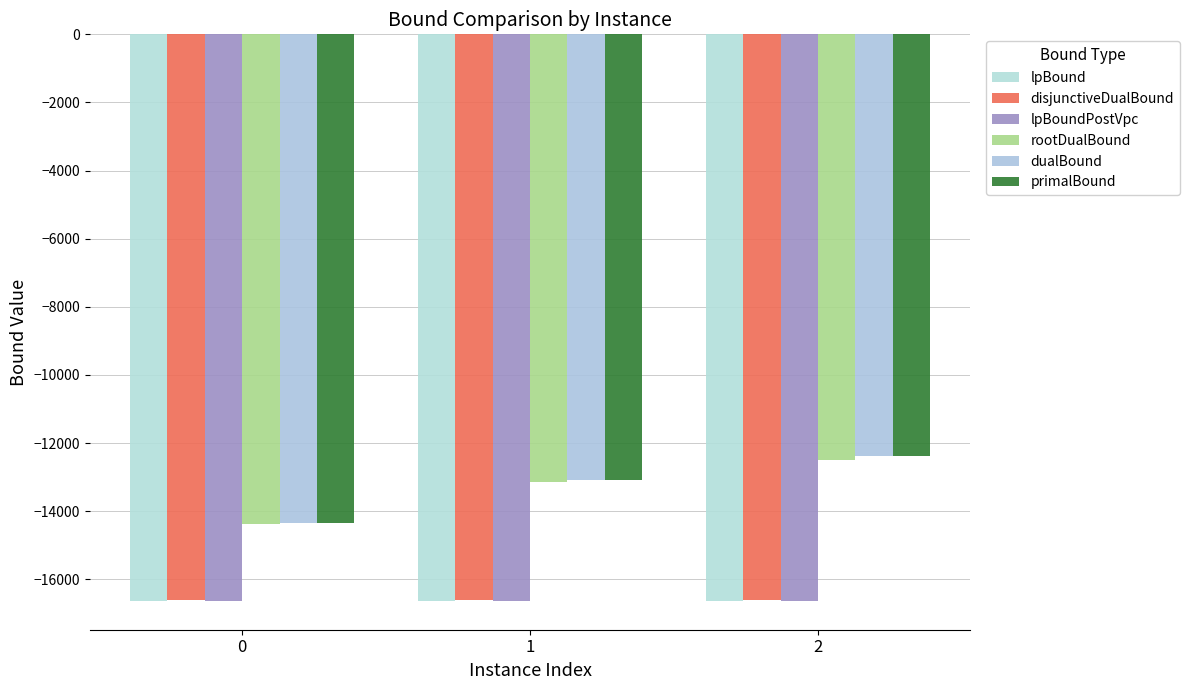

Between 2 and 0, which is larger?

2